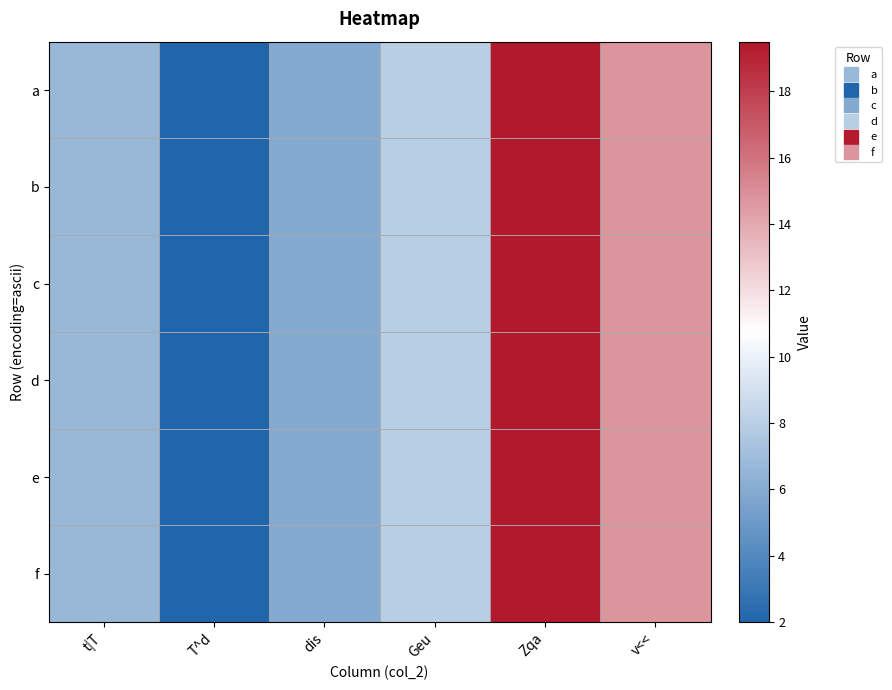

At Geu, list the series in order from largest to smallest.

a, b, c, d, e, f